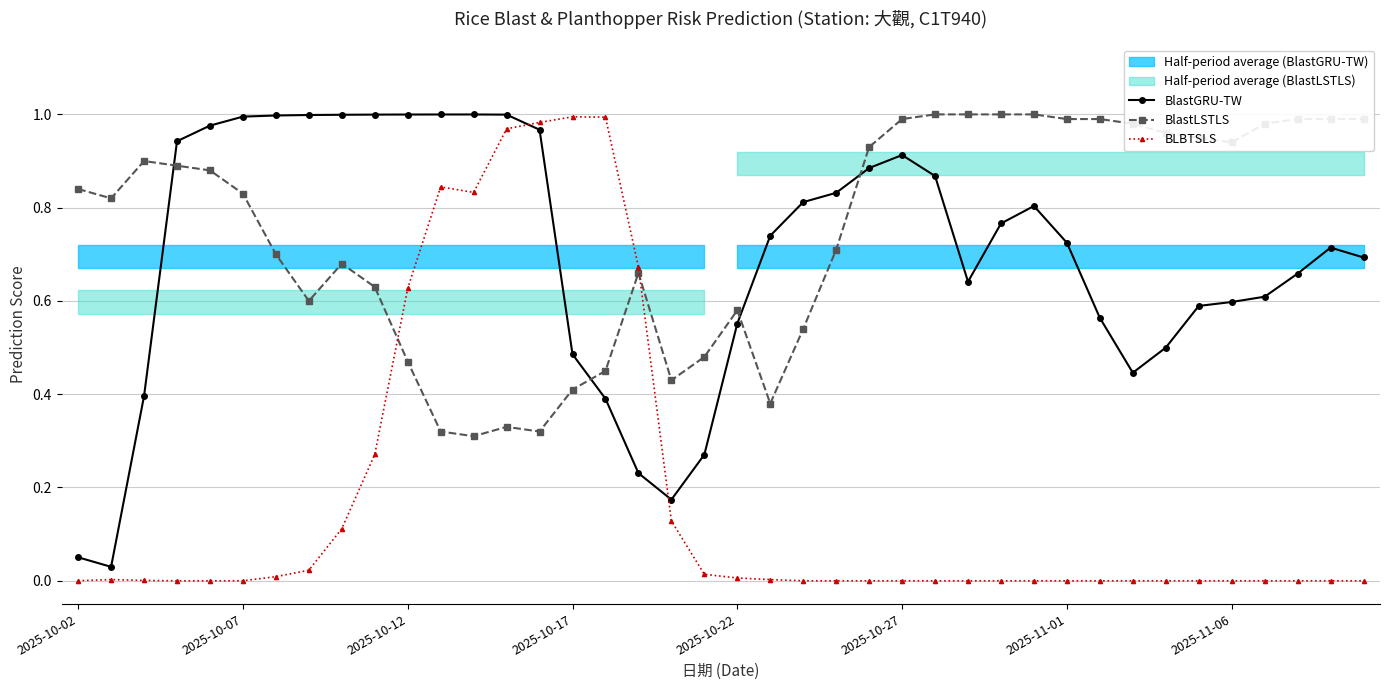

What is the sum of all BLBTSLS values?

7.5